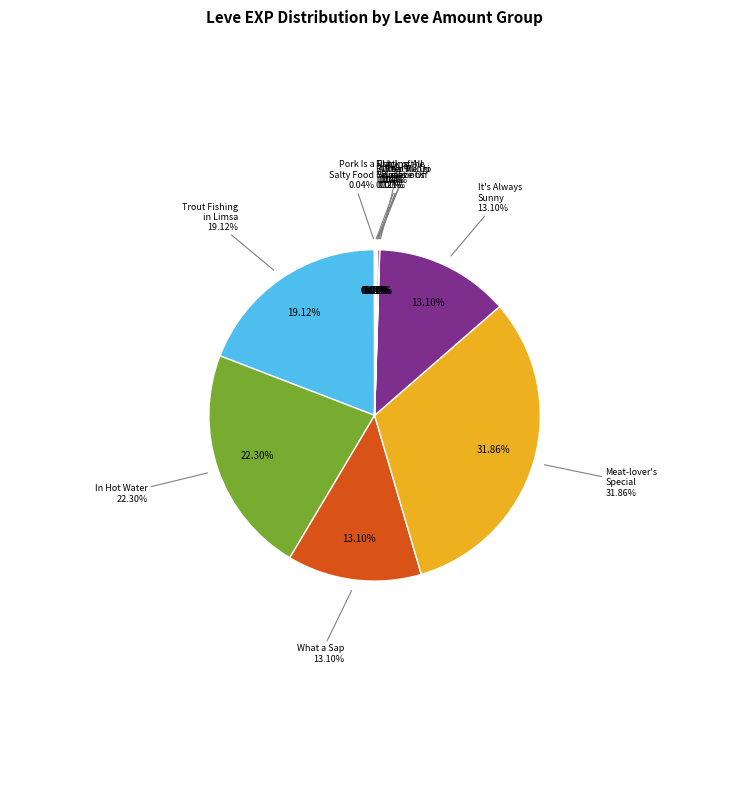

Does Fishy Revelations represent more than half of the total?

No